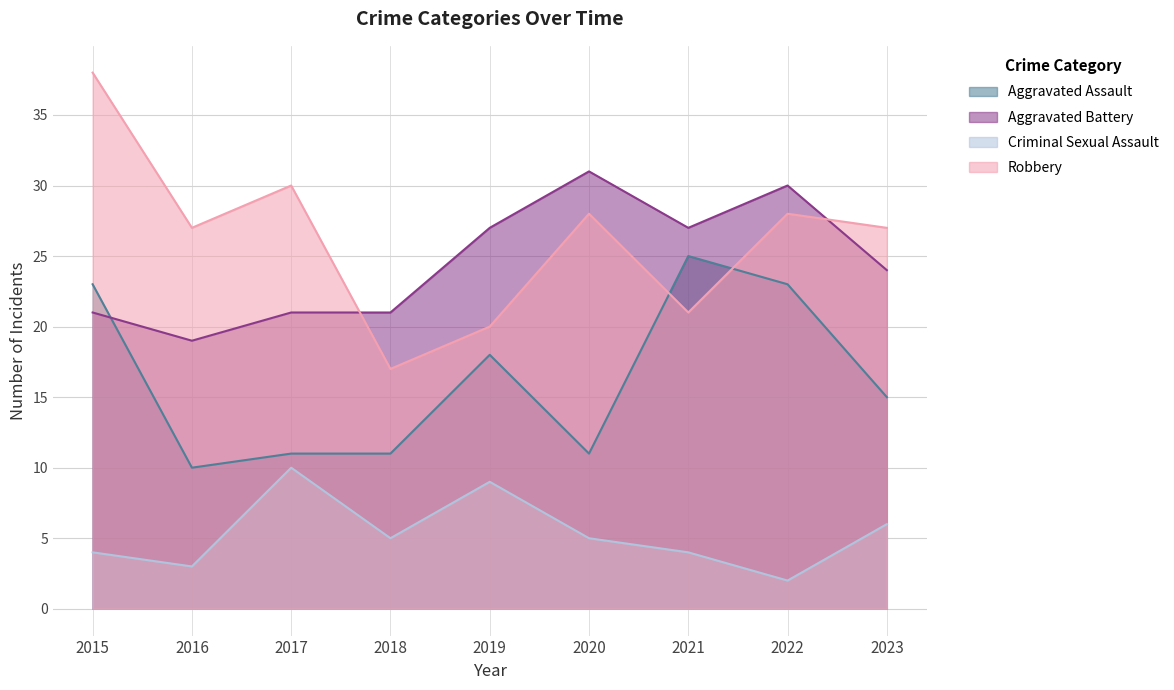

True or false: Criminal Sexual Assault and Aggravated Battery cross at least once.

False